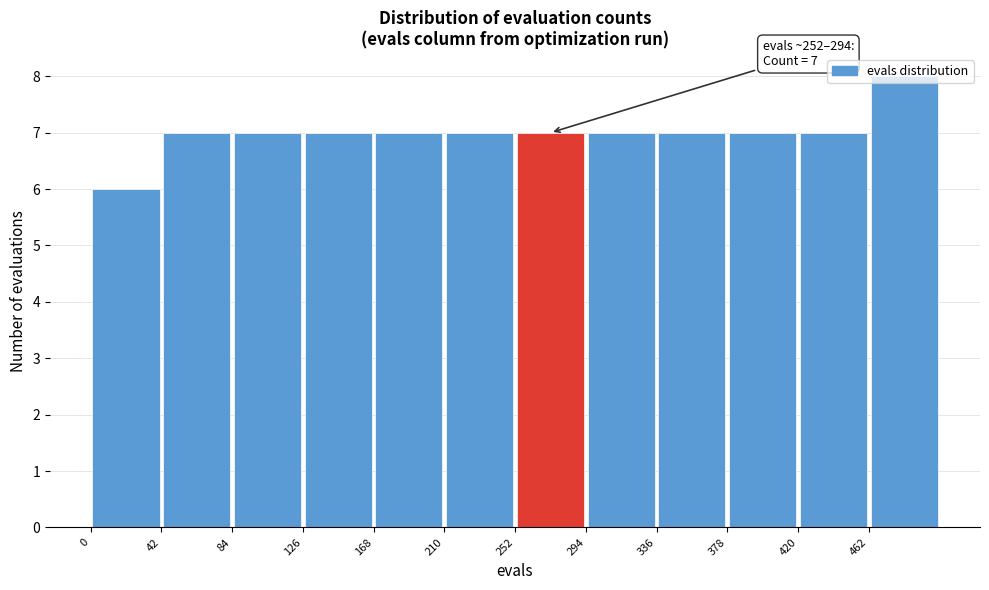

Over which range of the x-axis is the bar tallest?

462 to 504